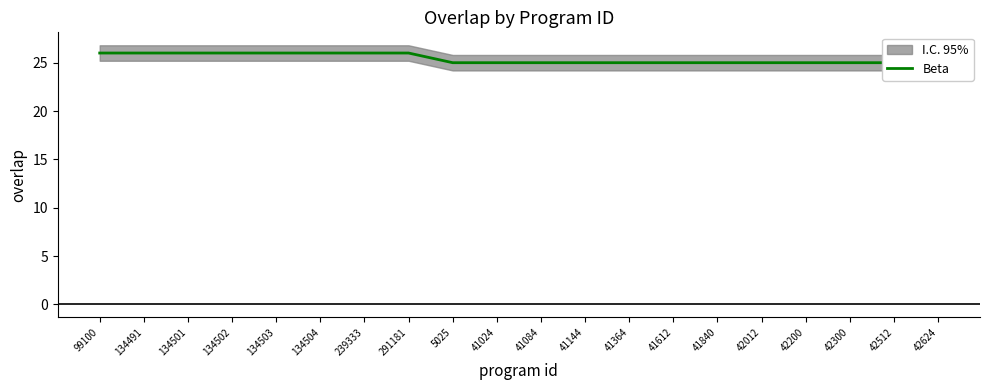

Is this an area chart (filled region under the line)?

No